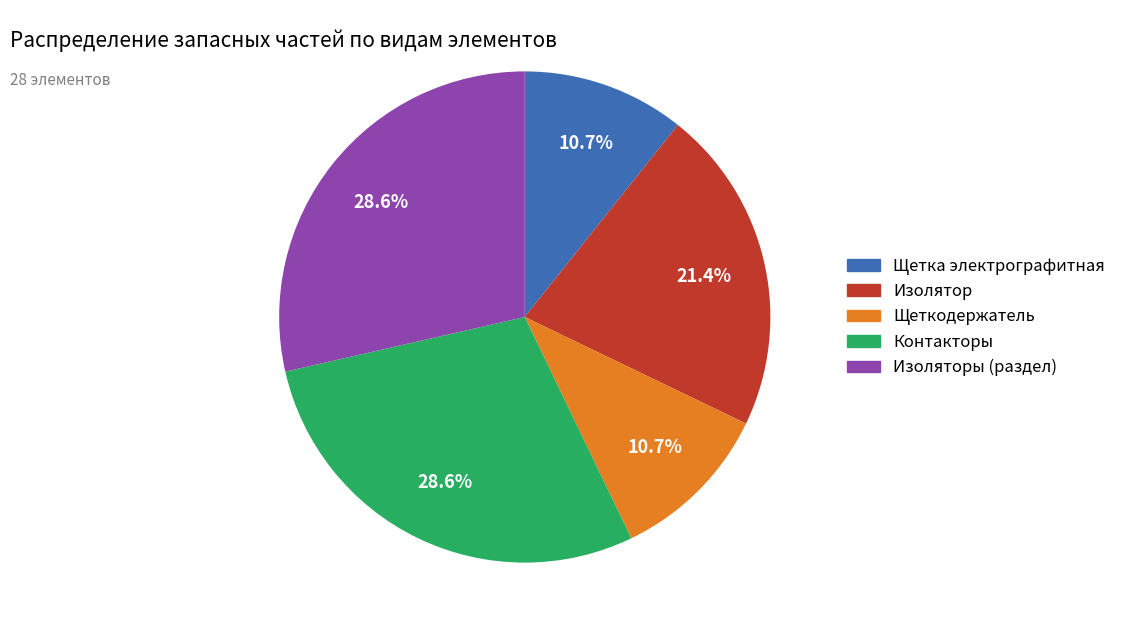

Is there any slice that represents more than half of the pie?

No